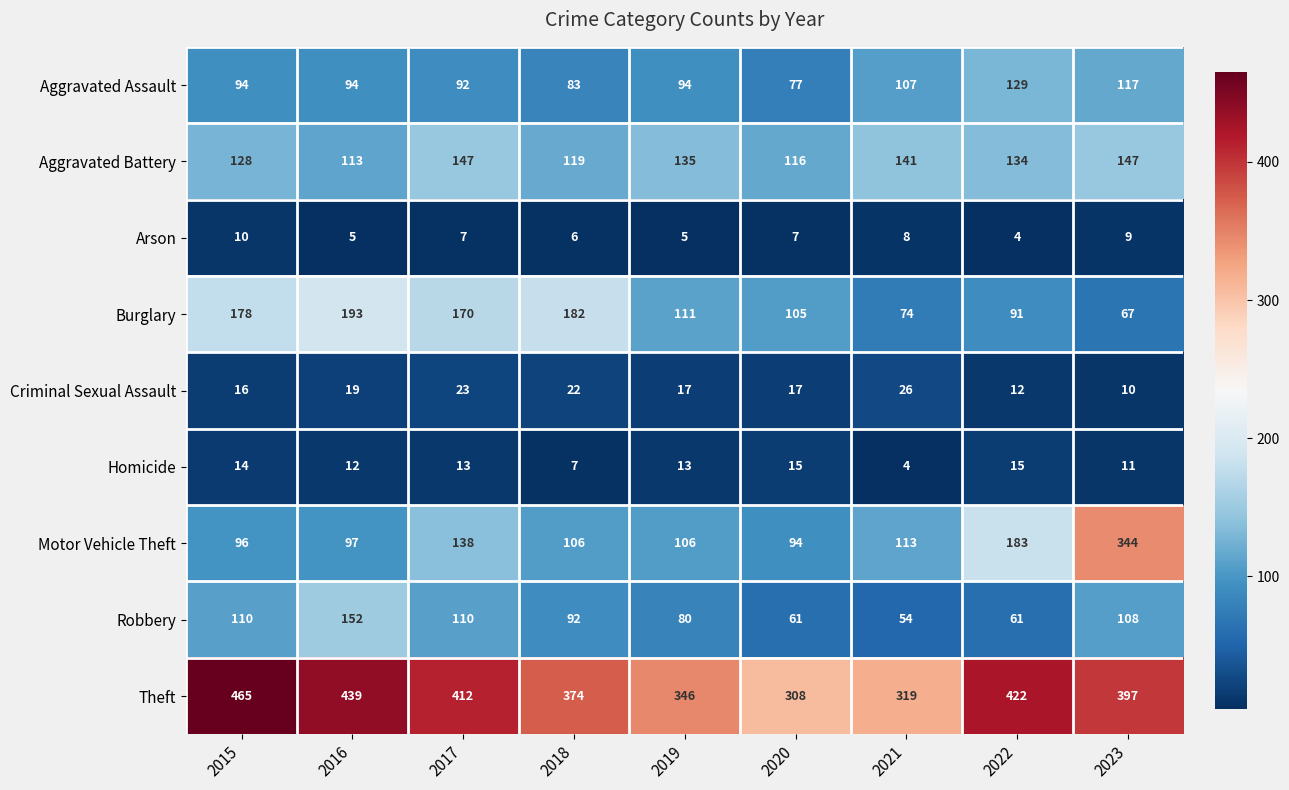

What is the approximate value of Theft at 2016?

439